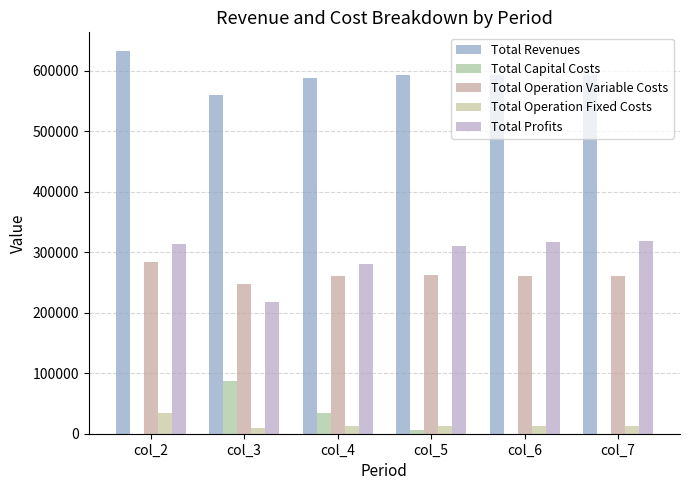

How many groups of bars are there?

6